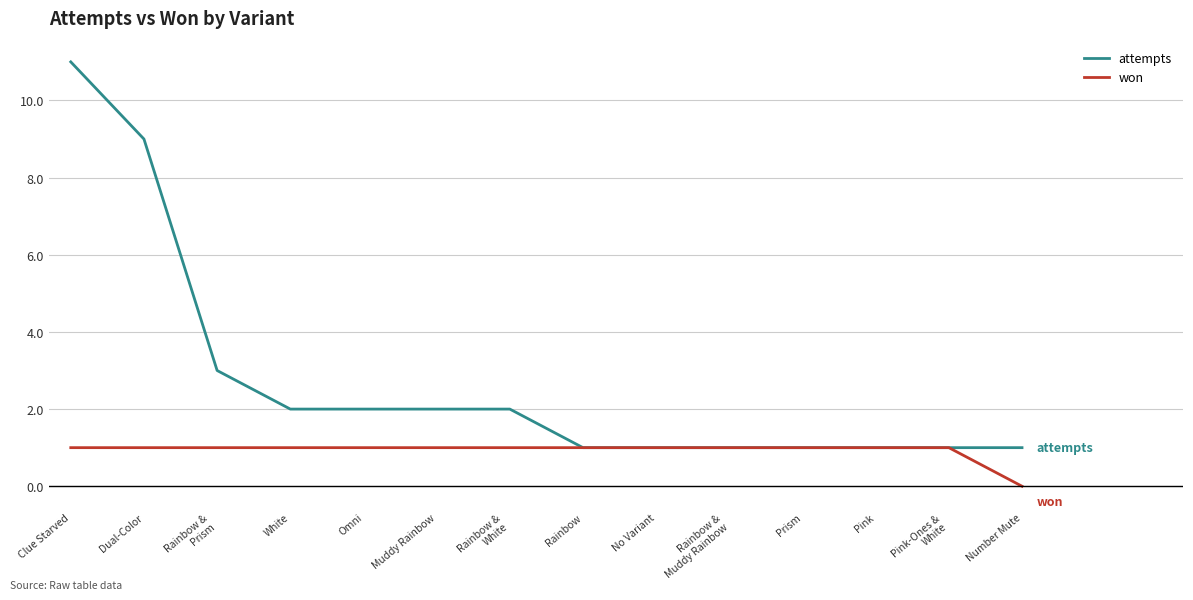

What is the total value across all series at Dual-Color?

10